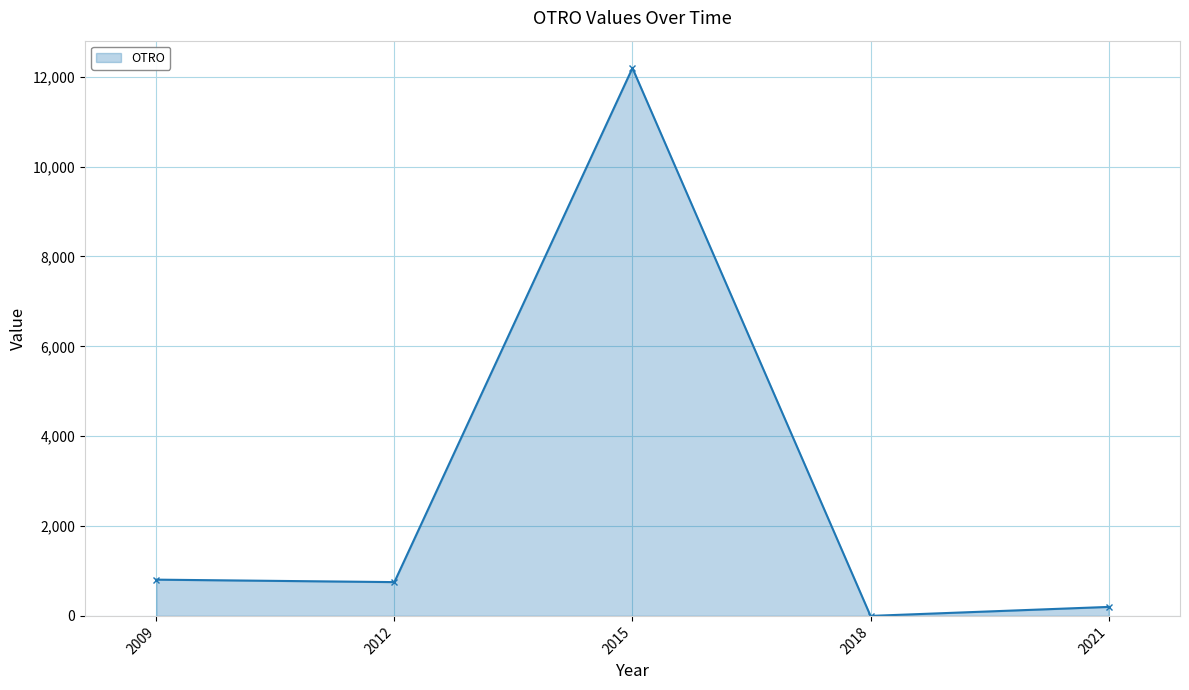

What is the change in value from 2012 to 2015?

+11441